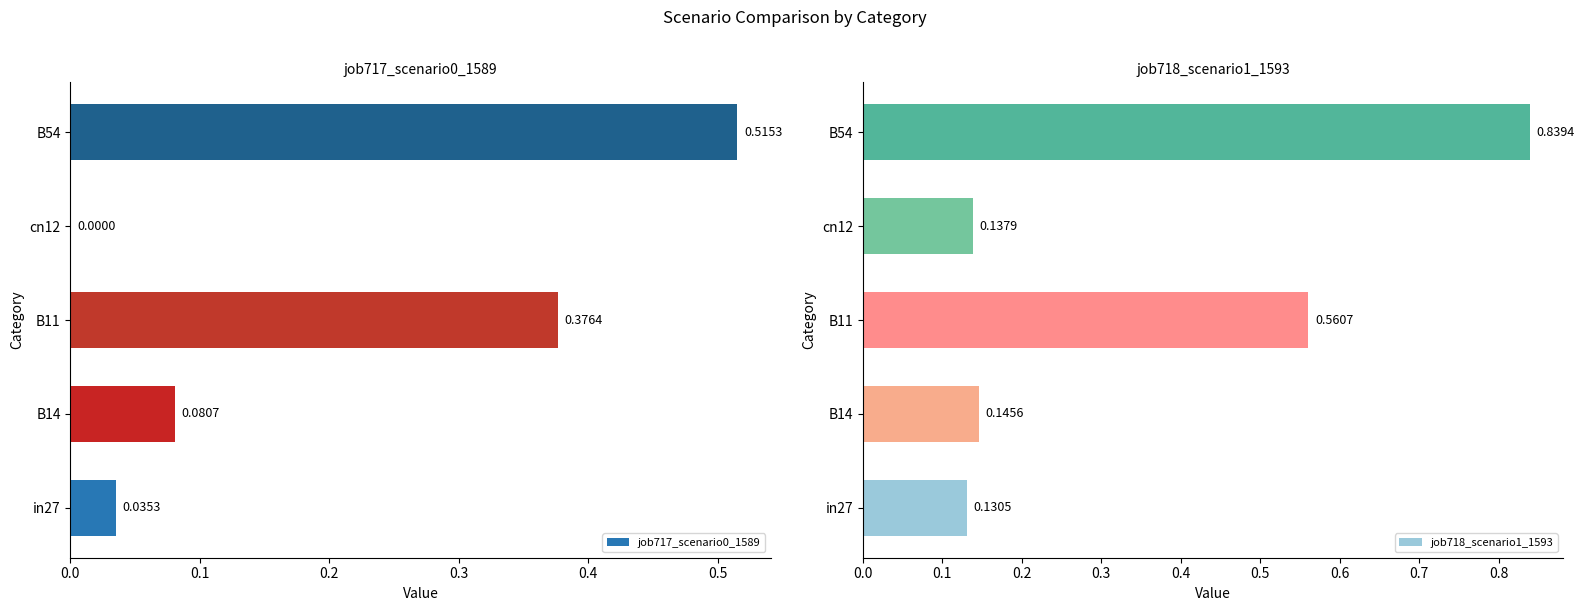

List the labels in order of job718_scenario1_1593 value, largest first.

B54, B11, B14, cn12, in27